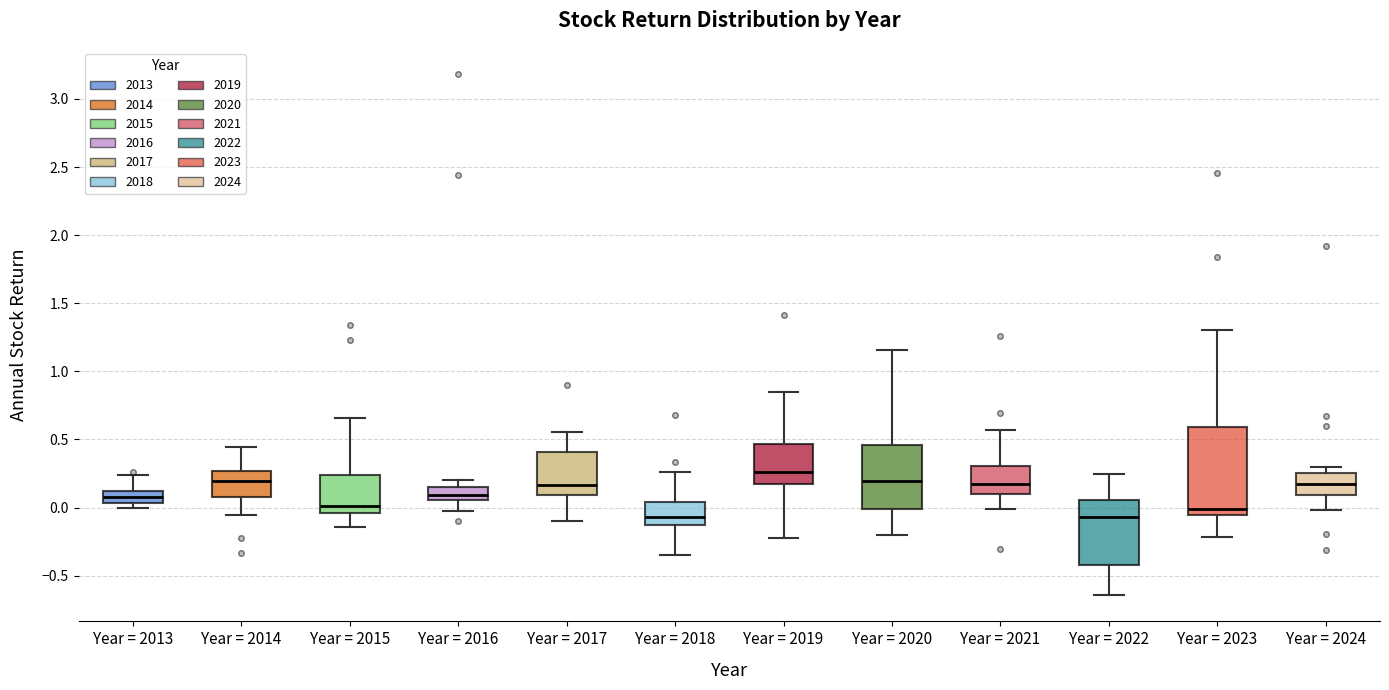

Which box is the tallest, from its lower edge to its upper edge?

Year = 2023